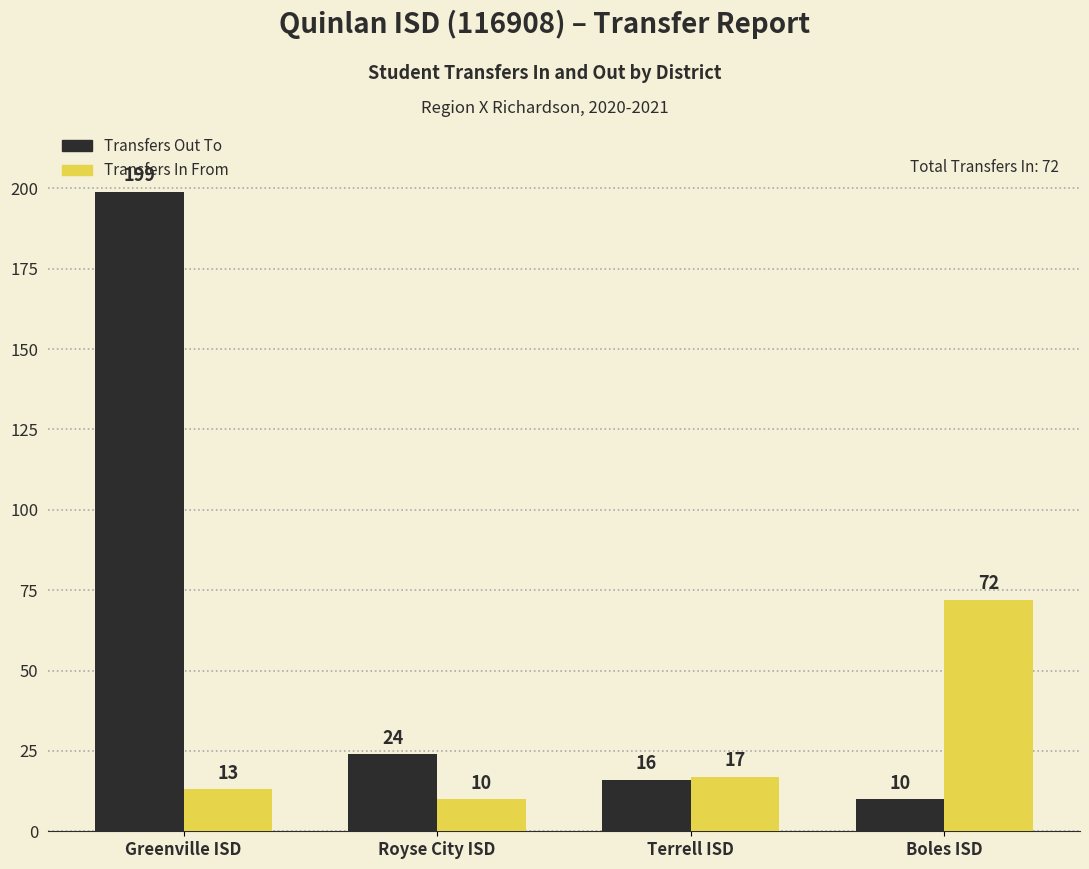

Reading left to right, what are all the values shown in this chart?

Transfers Out To: Greenville ISD=199	Royse City ISD=24	Terrell ISD=16	Boles ISD=10
Transfers In From: Greenville ISD=13	Royse City ISD=10	Terrell ISD=17	Boles ISD=72